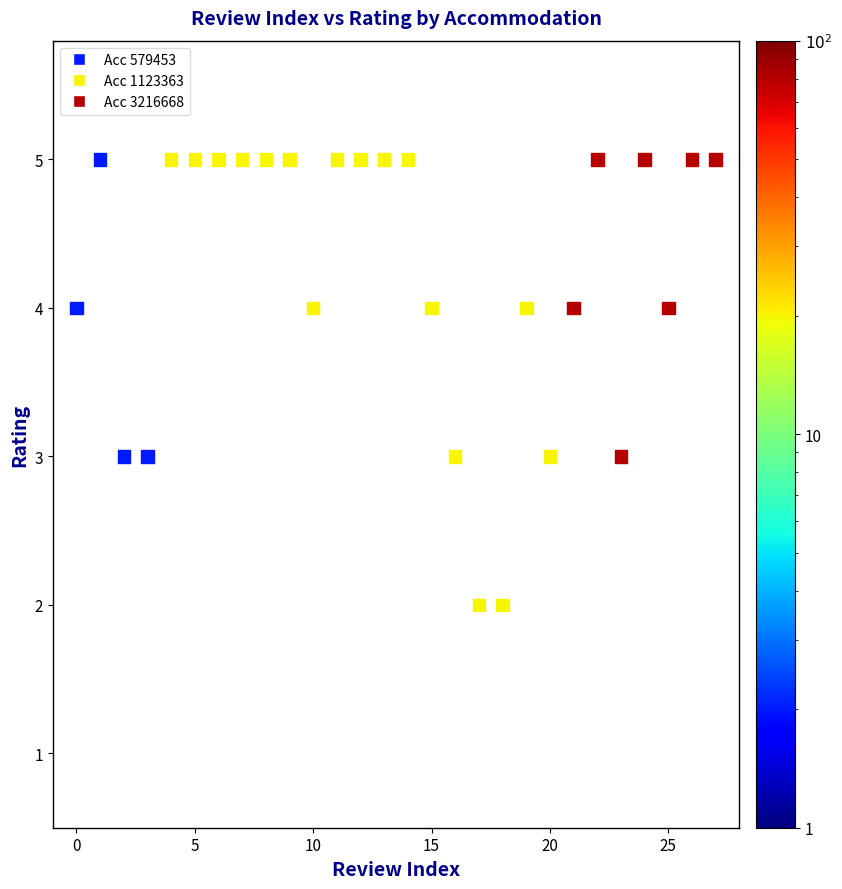

What is the range of Y values (max minus min)?

3